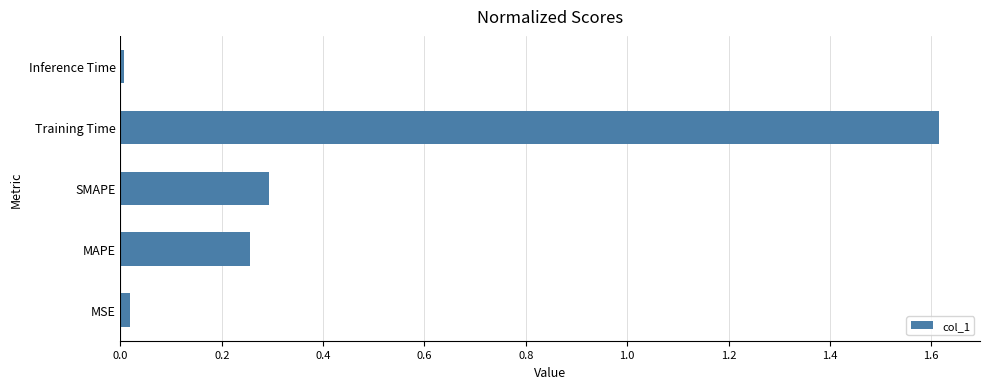

Which category has the highest value across all series?

Training Time